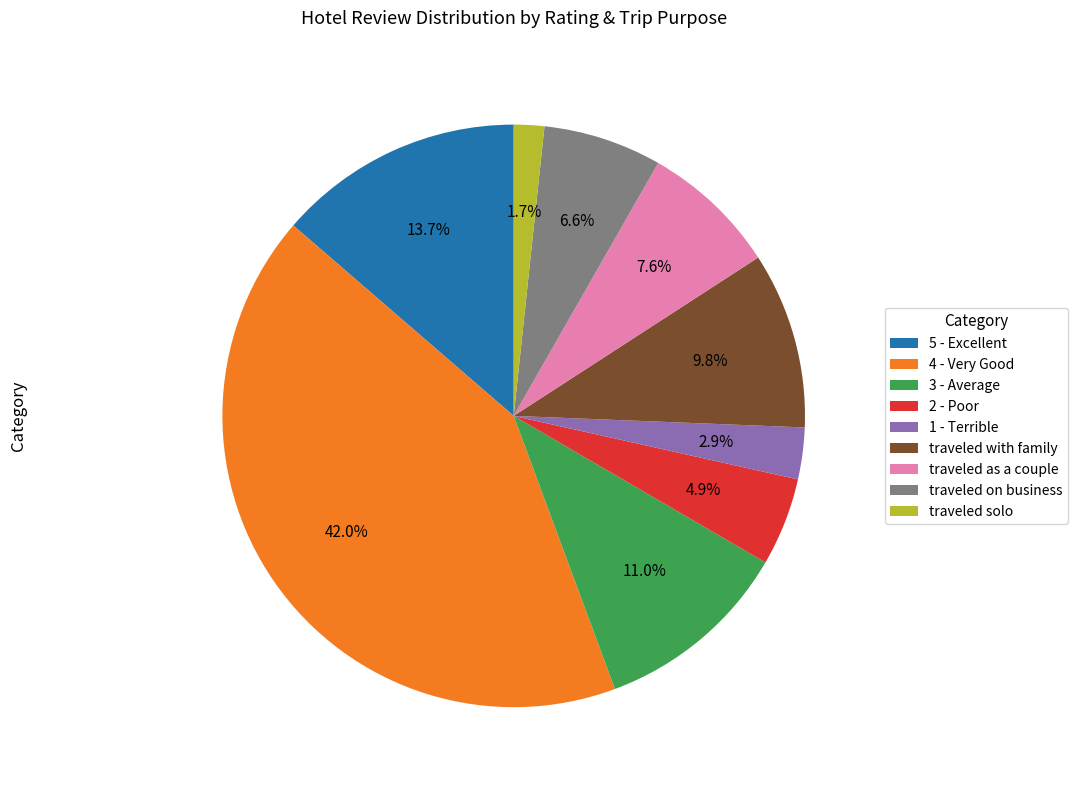

To the nearest percent, what is the average slice percentage?

11%